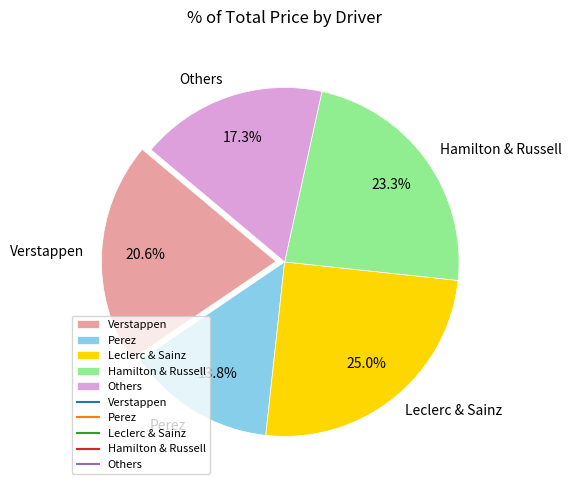

To the nearest percent, what is the average slice percentage?

20%